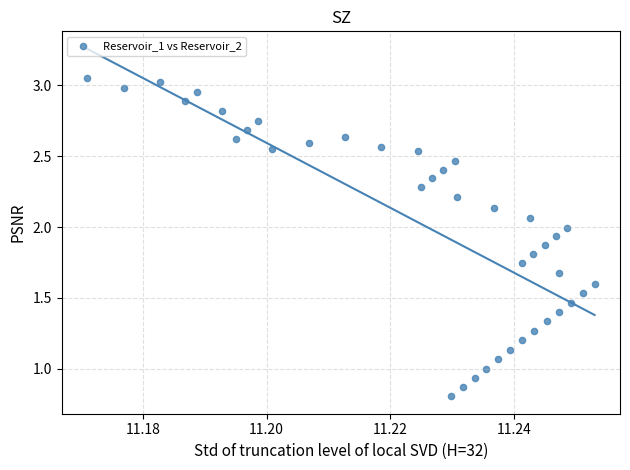

What is the range of Y values (max minus min)?

2.2